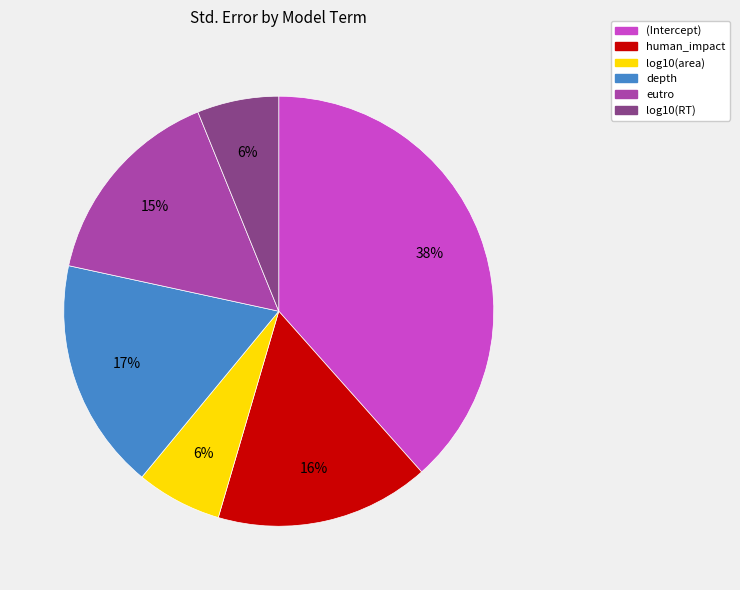

To the nearest percent, what is the average slice percentage?

17%